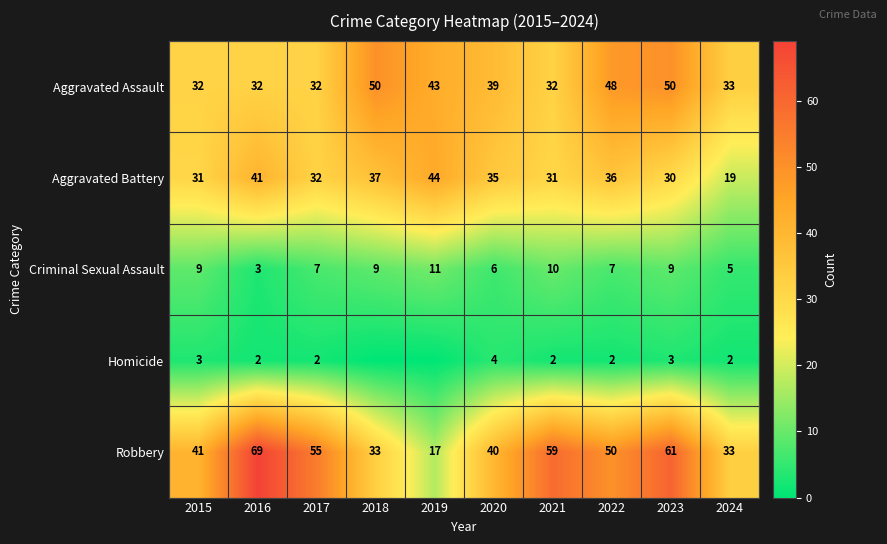

At which category does the chart reach its minimum across all series?

2018